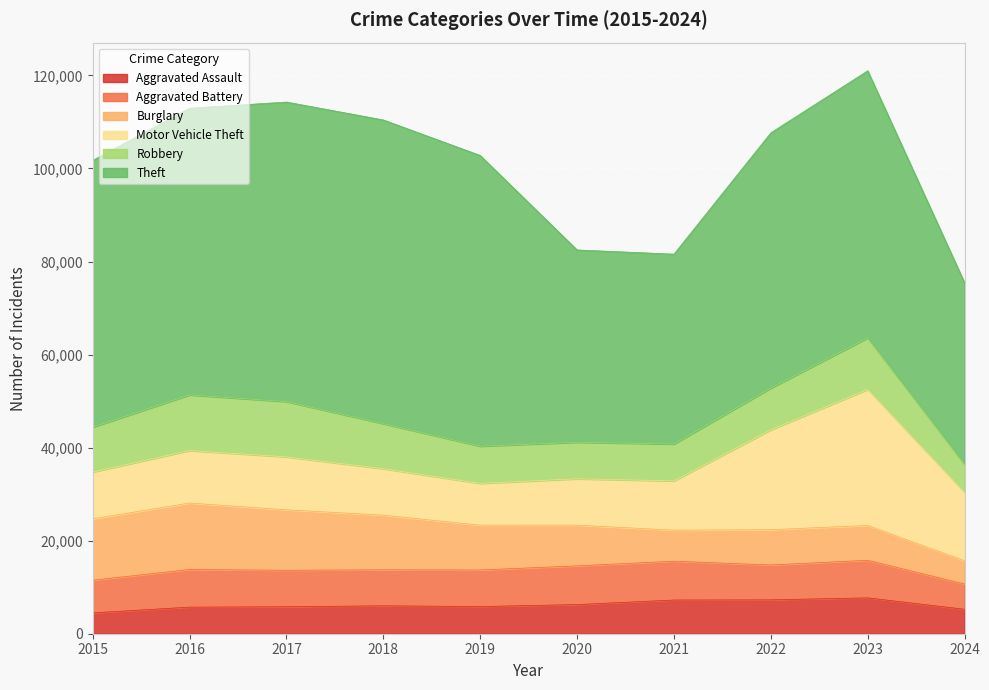

True or false: Aggravated Battery and Aggravated Assault intersect in this chart.

False